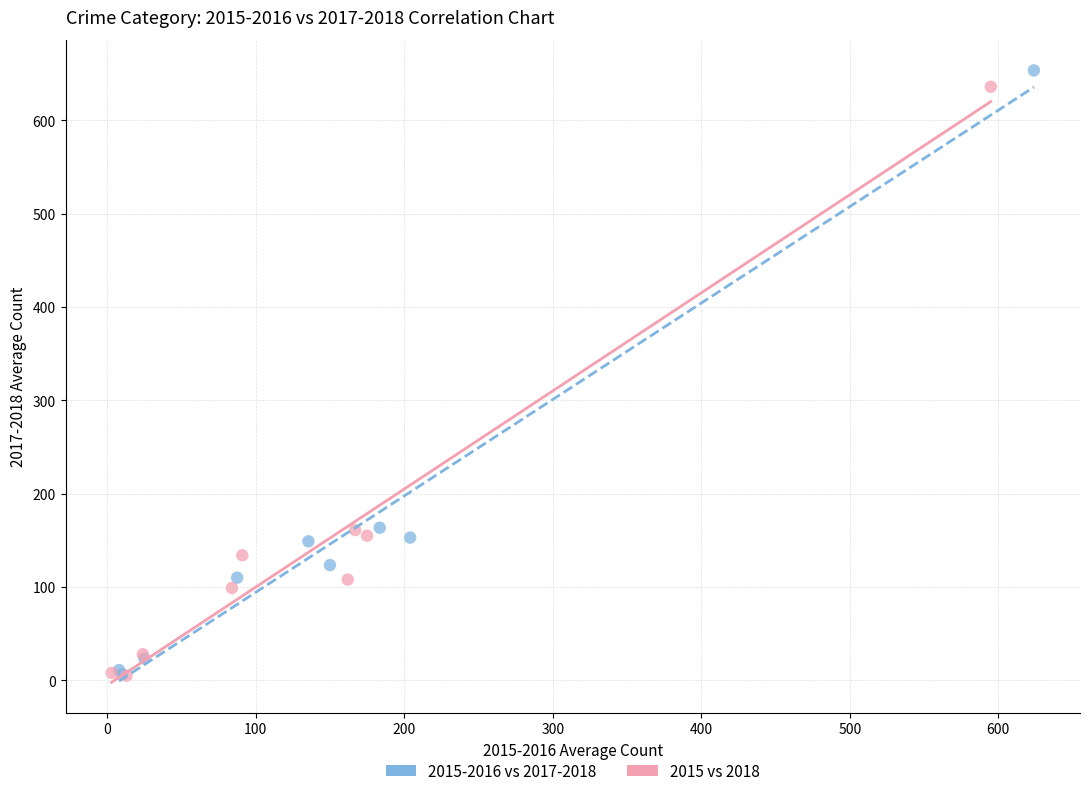

Which series has the widest spread of Y values?

2015-2016 vs 2017-2018